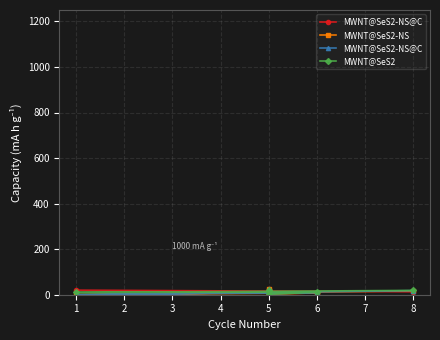

Which series changed the most between 2 and 3?

MWNT@SeS2-NS@C